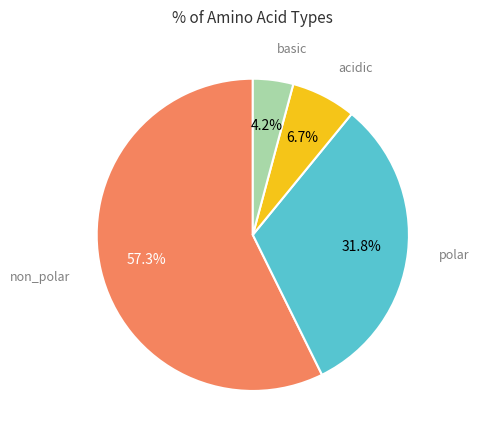

Is there any slice that represents more than half of the pie?

Yes